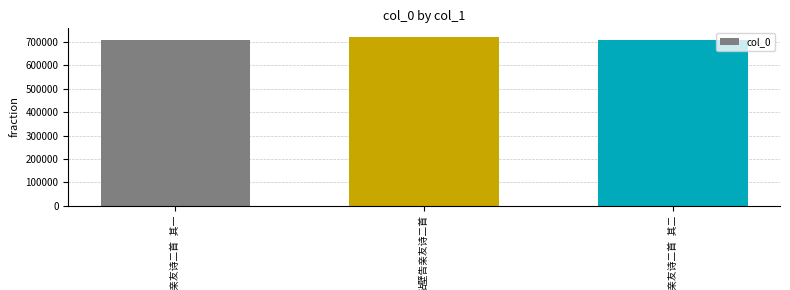

What is the sum of all values?

2140853